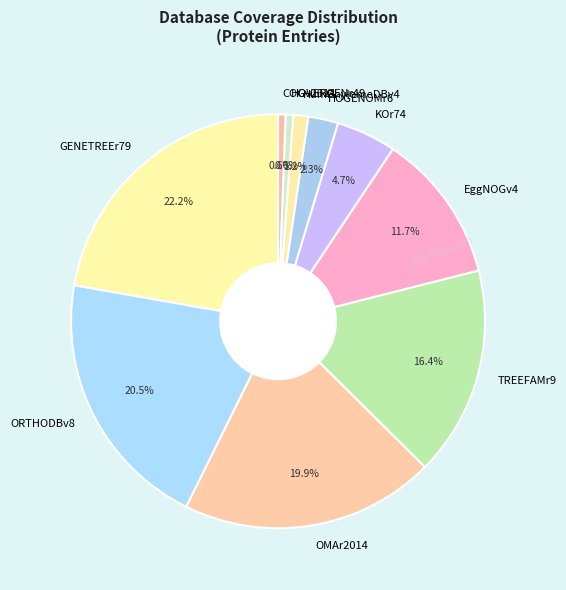

Combined, do HOVERGENr49 and HOGENOMr6 account for over 50%?

No